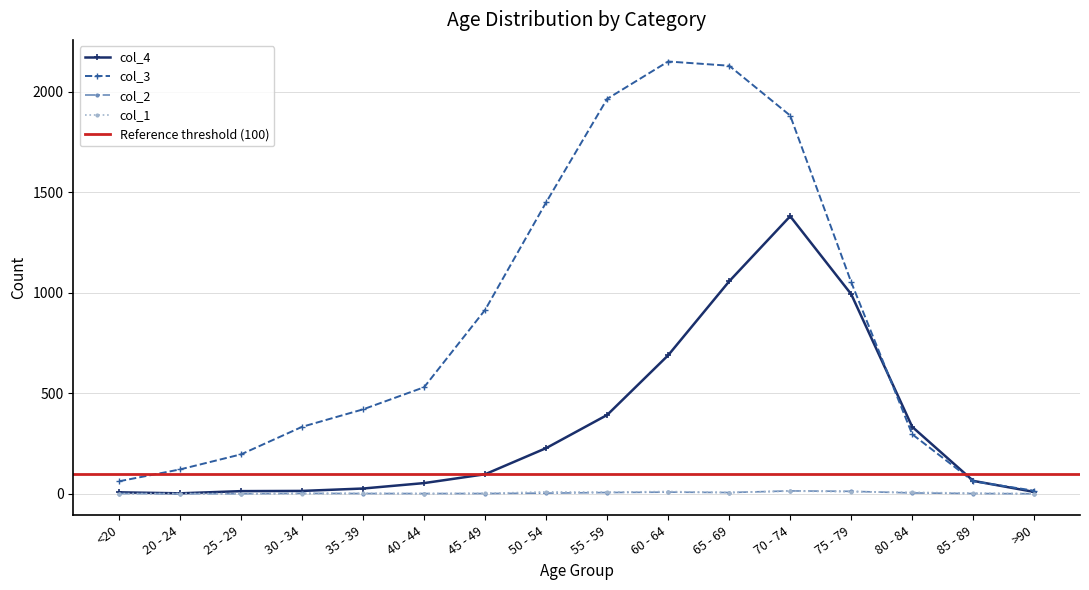

What is the value of the col_4 point at the 2nd from the left?

2